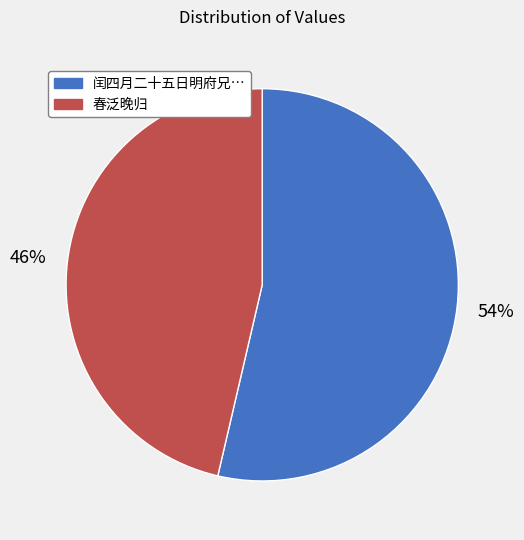

Does any single category account for the majority?

Yes